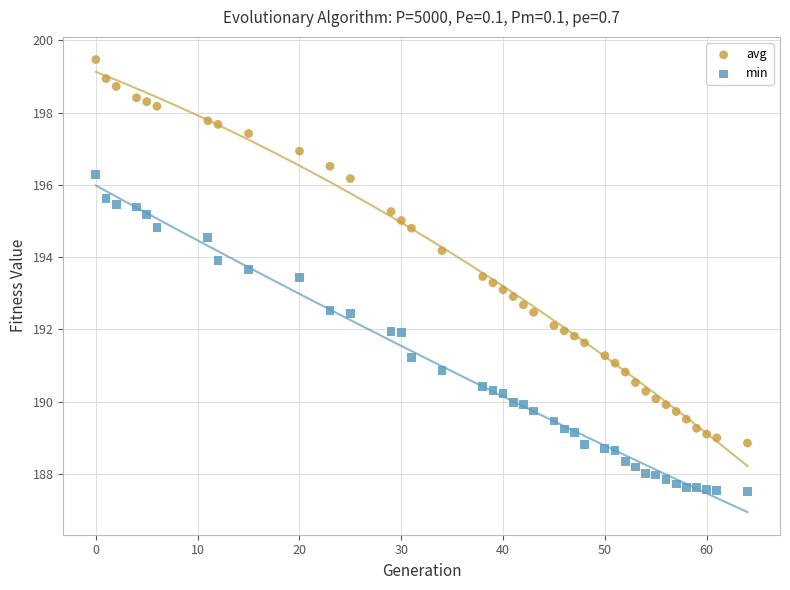

Which series contains the highest Y value?

avg